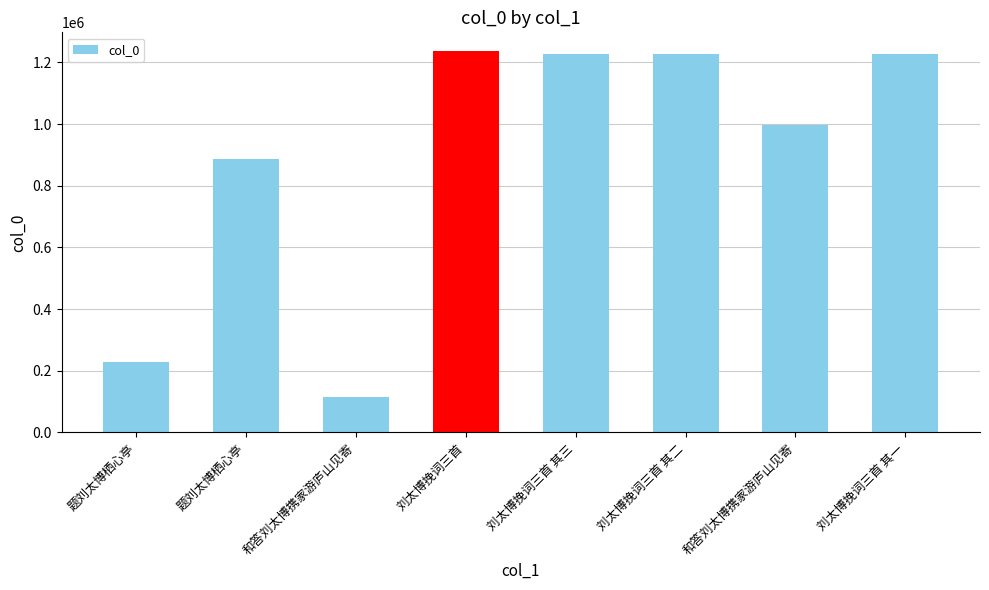

Reading left to right, what are all the values shown in this chart?

227303	887209	114415	1235683	1227316	1227315	996169	1227314